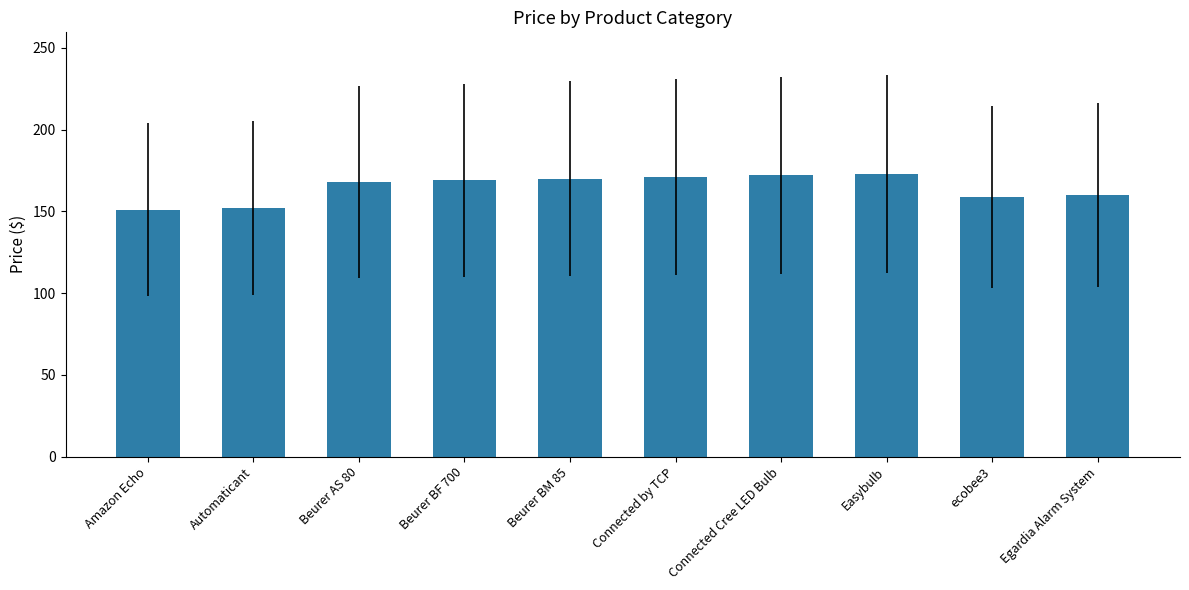

What is the difference between the maximum and minimum values?

22